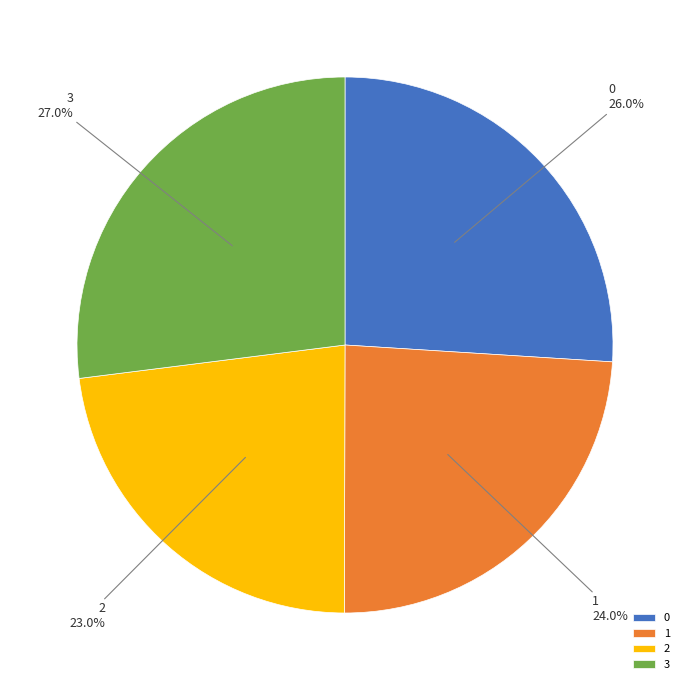

The 3 slice represents 27% of the pie. True or false?

True